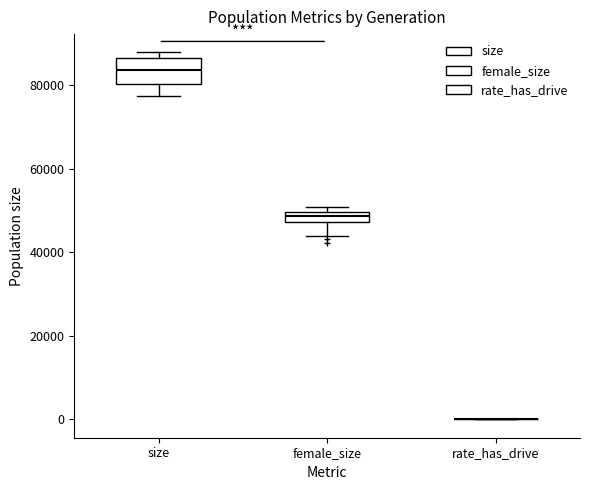

Comparing the boxes themselves (not the whiskers), which one is the tallest?

size